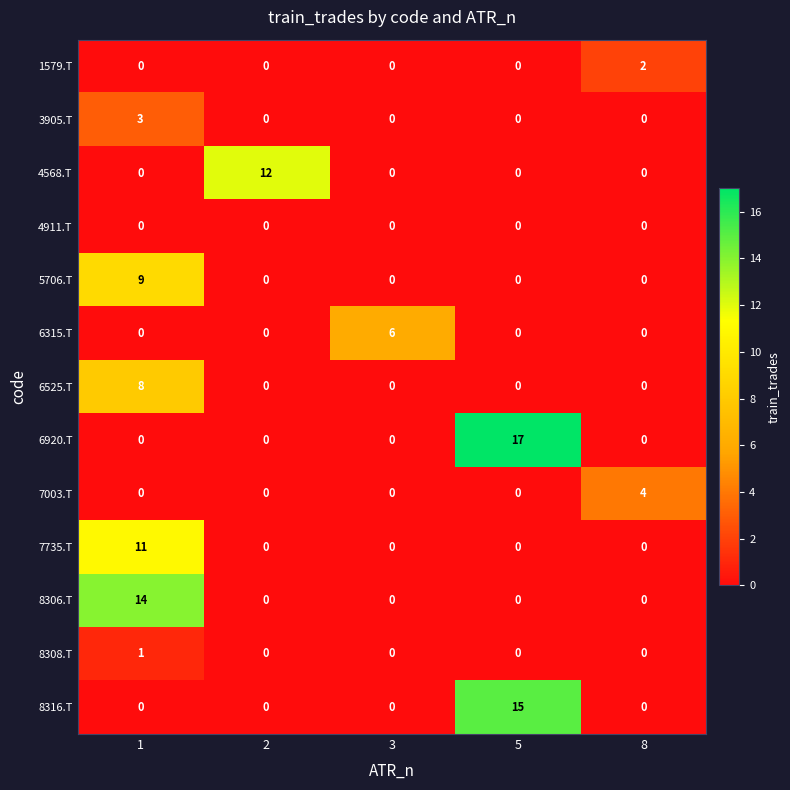

Is it true that 7735.T equals -5 at 2?

False